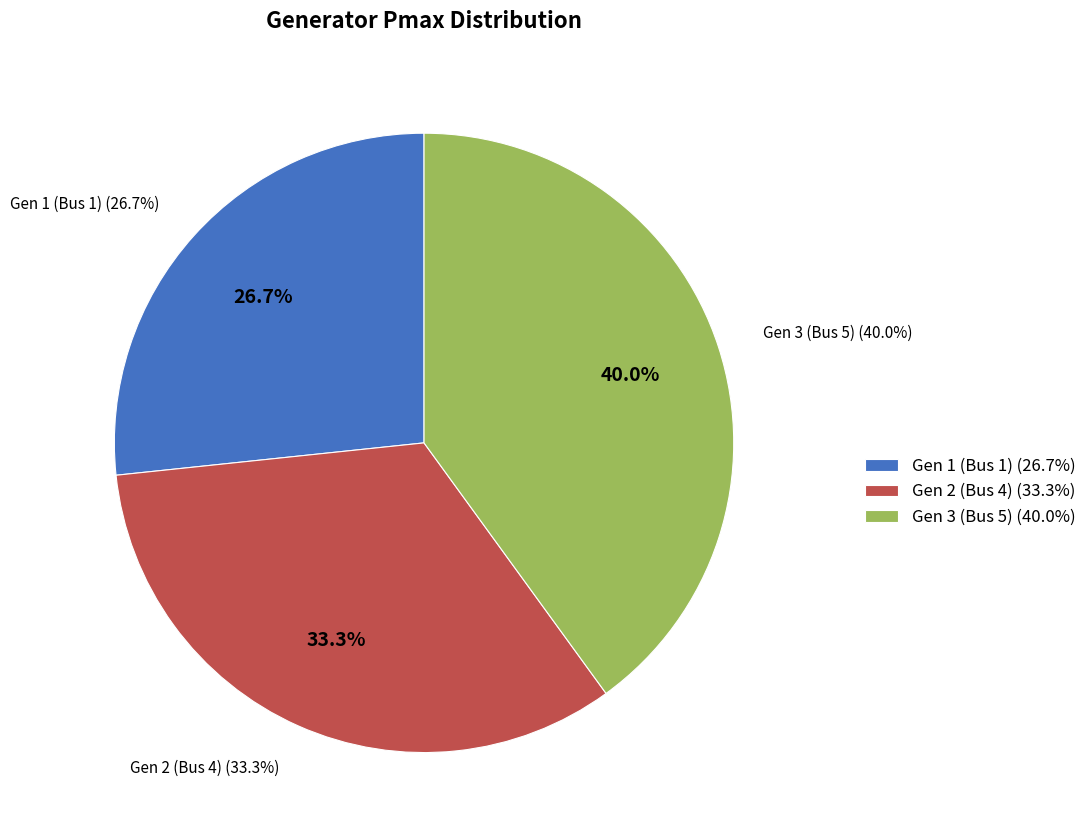

What percentage is NOT represented by Gen 2 (Bus 4)?

66.7%